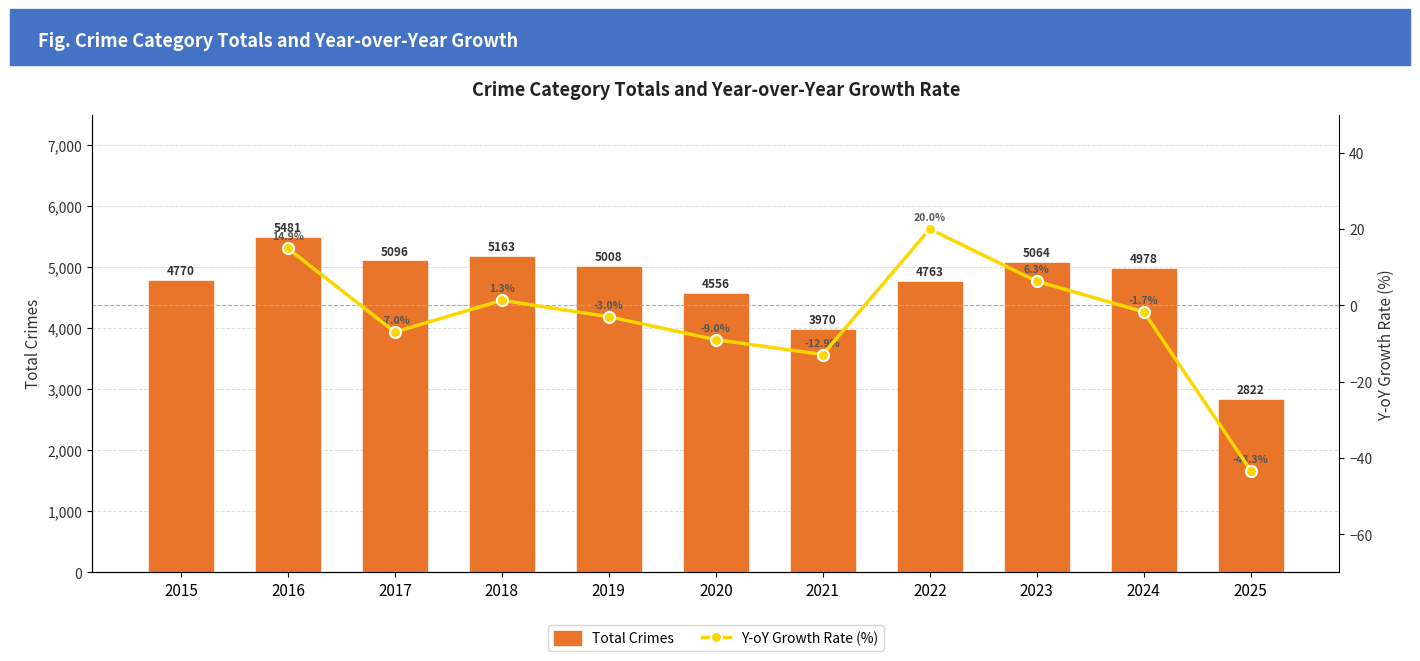

At 2020, list the series in order from largest to smallest.

Total Crimes, Y-oY Growth Rate (%)